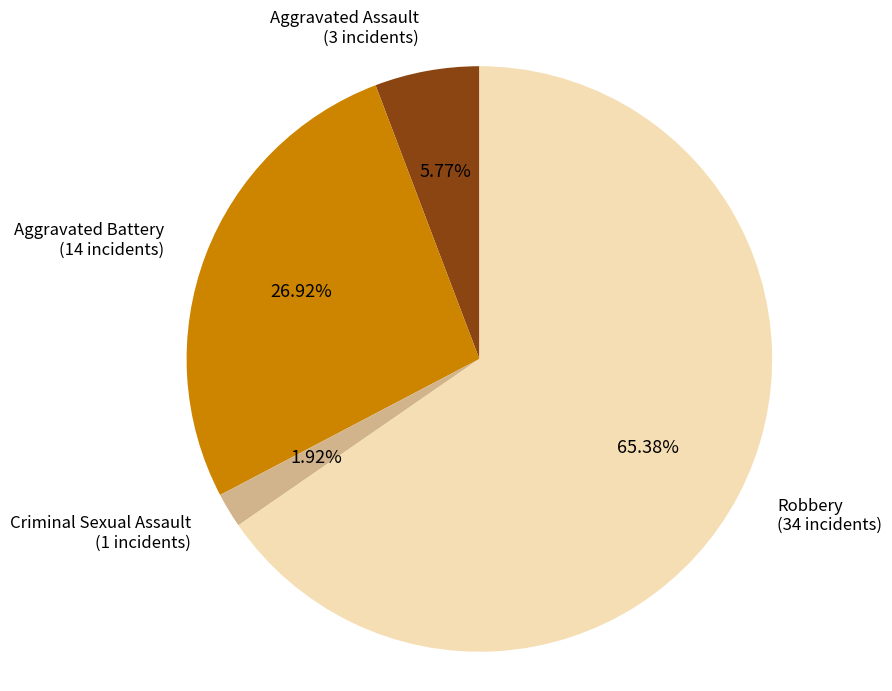

True or false: Aggravated Battery accounts for 27% of the total.

True